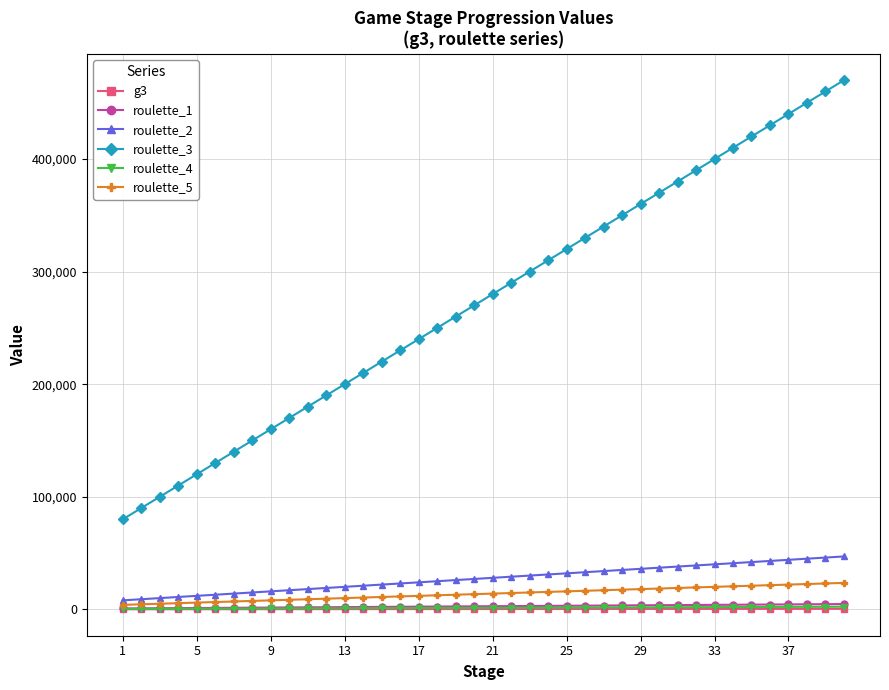

True or false: roulette_4 and roulette_2 cross at least once.

False